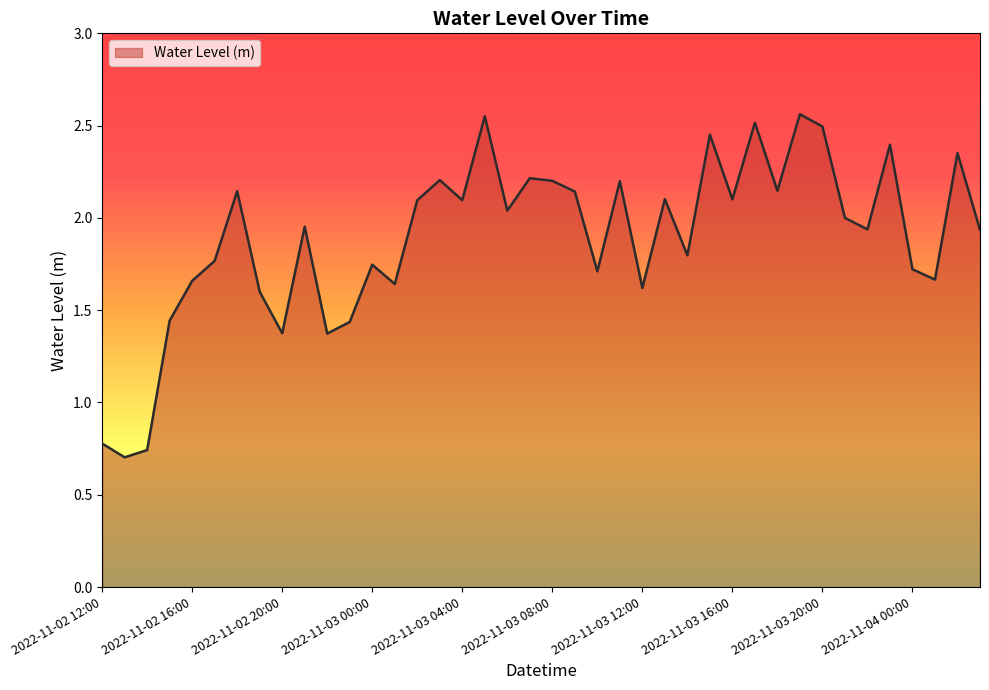

What is the label of the 38th point from the right?

2022-11-02 14:00